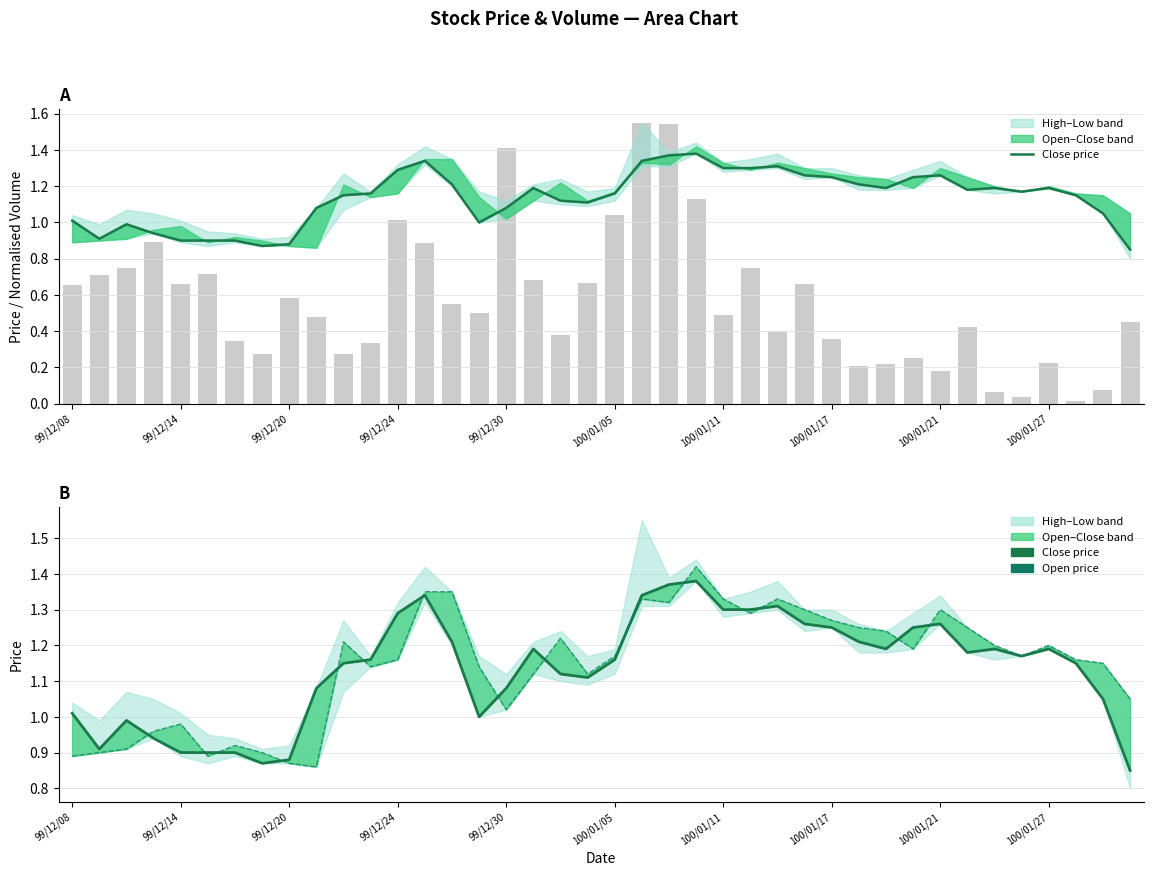

Reading left to right, transcribe all the data shown in this chart.

Close price: 1.0	0.9	1.0	0.9	0.9	0.9	0.9	0.9	0.9	1.1	1.1	1.2	1.3	1.3	1.2	1.0	1.1	1.2	1.1	1.1	1.2	1.3	1.4	1.4	1.3	1.3	1.3	1.3	1.2	1.2	1.2	1.2	1.3	1.2	1.2	1.2	1.2	1.1	1.1	0.8
Open price: 0.9	0.9	0.9	1.0	1.0	0.9	0.9	0.9	0.9	0.9	1.2	1.1	1.2	1.4	1.4	1.1	1.0	1.1	1.2	1.1	1.2	1.3	1.3	1.4	1.3	1.3	1.3	1.3	1.3	1.2	1.2	1.2	1.3	1.2	1.2	1.2	1.2	1.2	1.1	1.1